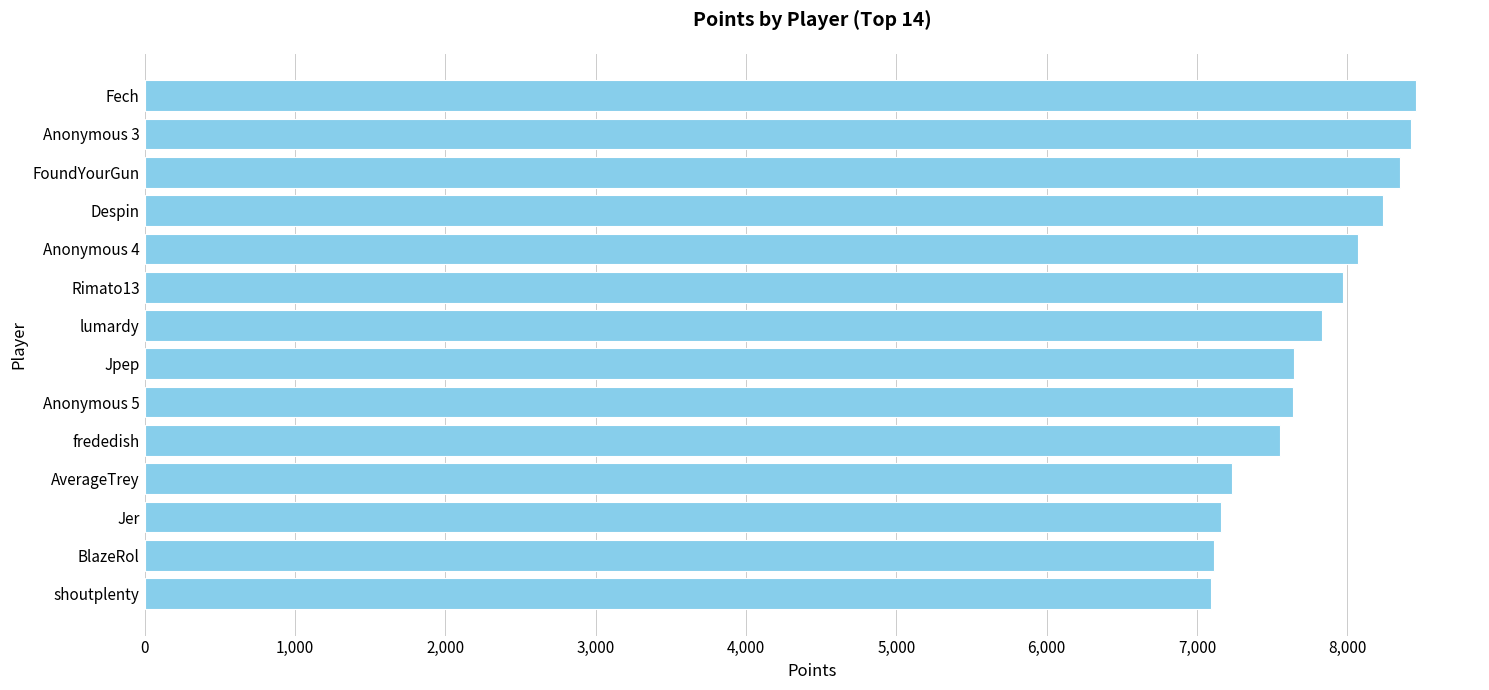

What is the maximum value shown in the chart?

8460